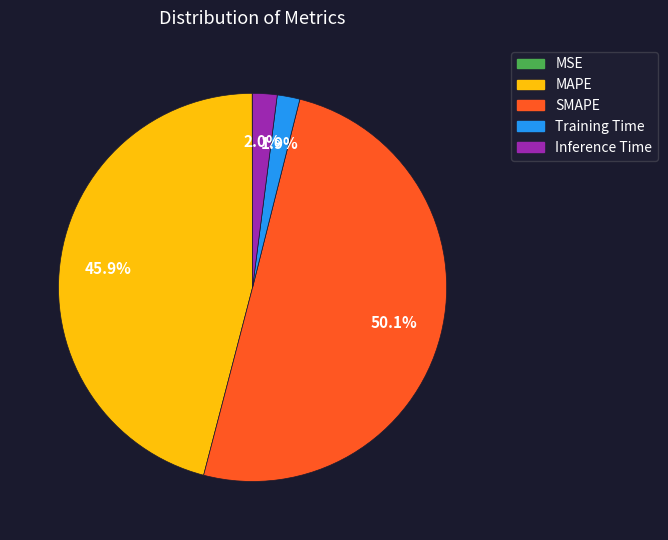

How much of the chart is everything except Training Time?

98.1%